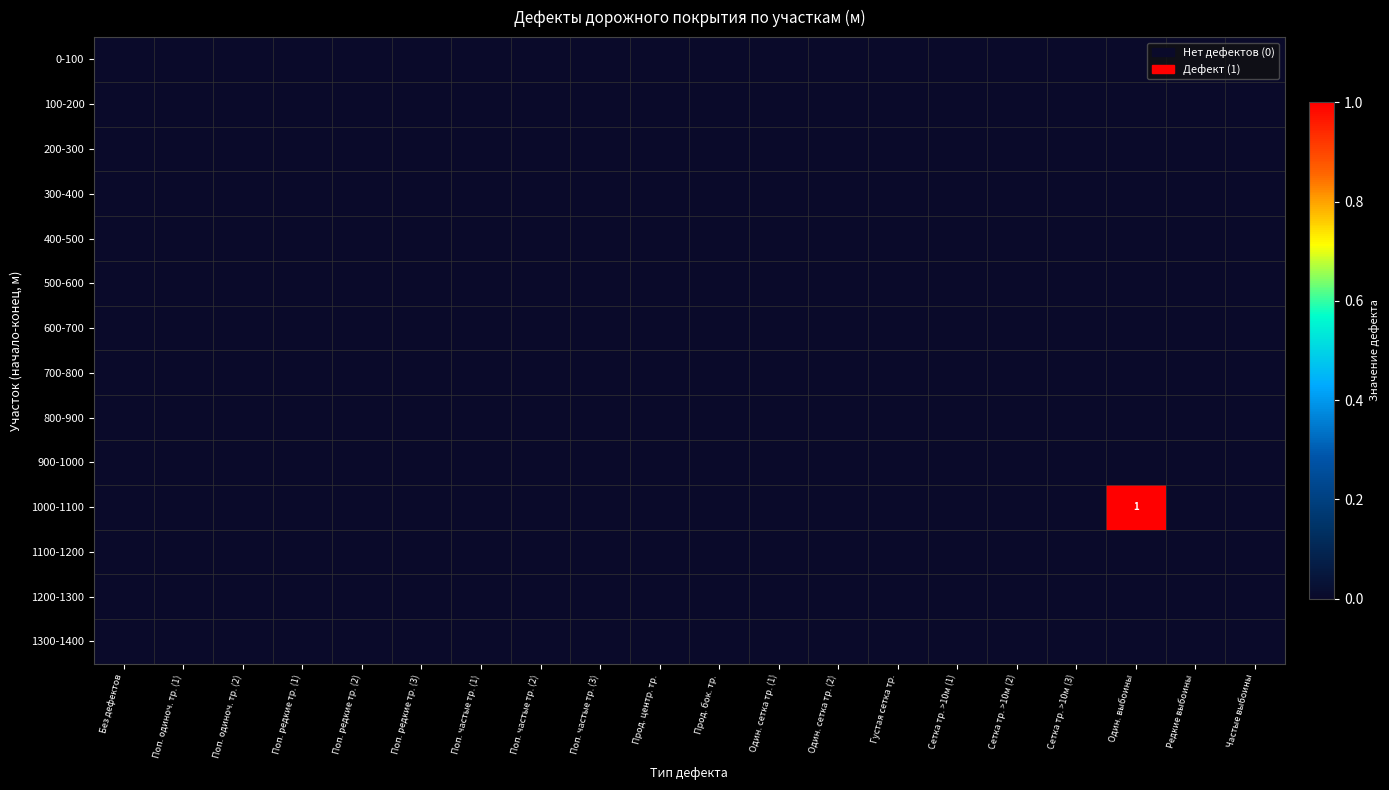

Which category has the highest value across all series?

Один. выбоины